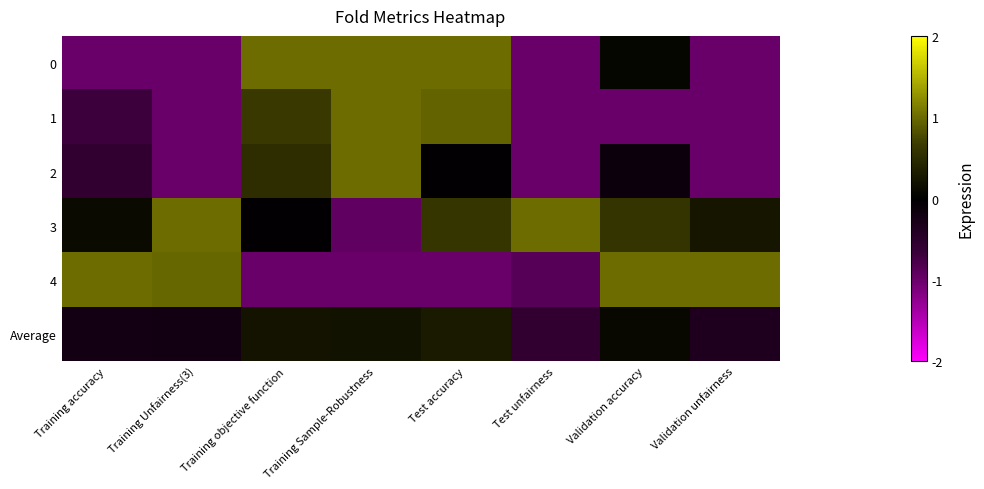

Reading left to right, list all the values displayed in this chart.

0: Training accuracy=-1.0	Training Unfairness(3)=-1.0	Training objective function=1.0	Training Sample-Robustness=1.0	Test accuracy=1.0	Test unfairness=-1.0	Validation accuracy=0.1	Validation unfairness=-1.0
1: Training accuracy=-0.7	Training Unfairness(3)=-1.0	Training objective function=0.6	Training Sample-Robustness=1.0	Test accuracy=0.9	Test unfairness=-1.0	Validation accuracy=-1.0	Validation unfairness=-1.0
2: Training accuracy=-0.6	Training Unfairness(3)=-1.0	Training objective function=0.5	Training Sample-Robustness=1.0	Test accuracy=-0.0	Test unfairness=-1.0	Validation accuracy=-0.1	Validation unfairness=-1.0
3: Training accuracy=0.1	Training Unfairness(3)=1.0	Training objective function=-0.0	Training Sample-Robustness=-0.9	Test accuracy=0.6	Test unfairness=1.0	Validation accuracy=0.6	Validation unfairness=0.2
4: Training accuracy=1.0	Training Unfairness(3)=1.0	Training objective function=-1.0	Training Sample-Robustness=-1.0	Test accuracy=-1.0	Test unfairness=-0.9	Validation accuracy=1.0	Validation unfairness=1.0
Average: Training accuracy=-0.2	Training Unfairness(3)=-0.2	Training objective function=0.2	Training Sample-Robustness=0.2	Test accuracy=0.3	Test unfairness=-0.6	Validation accuracy=0.1	Validation unfairness=-0.4